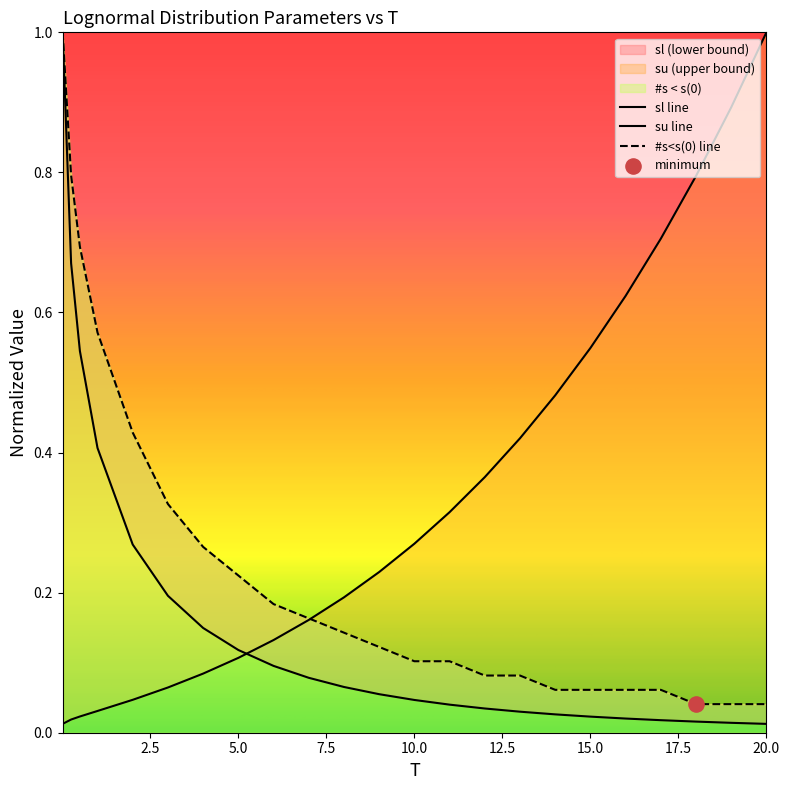

What is the total value across all series at 7?

0.4